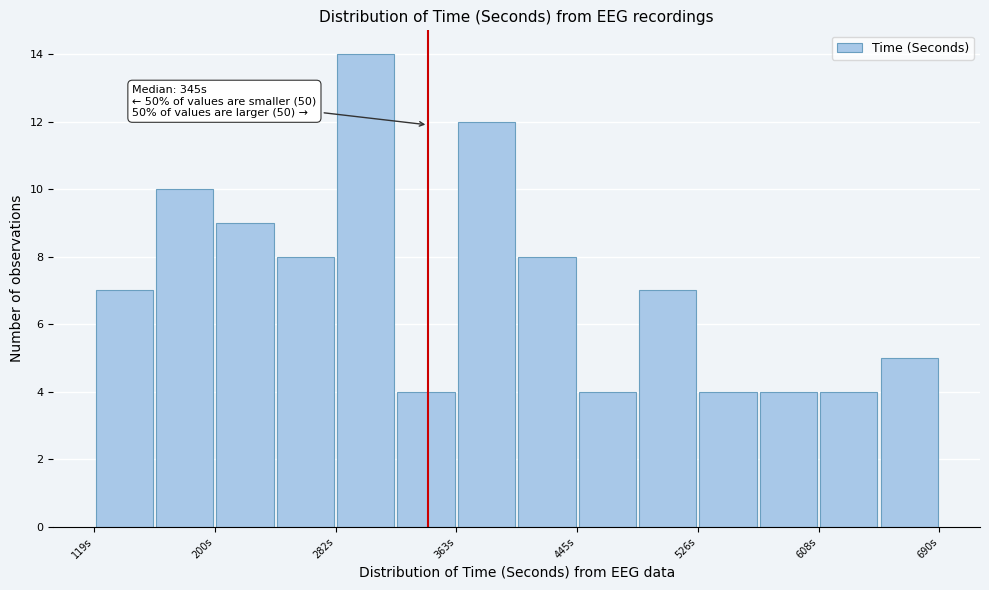

Which range on the x-axis has the tallest bar?

280 to 320